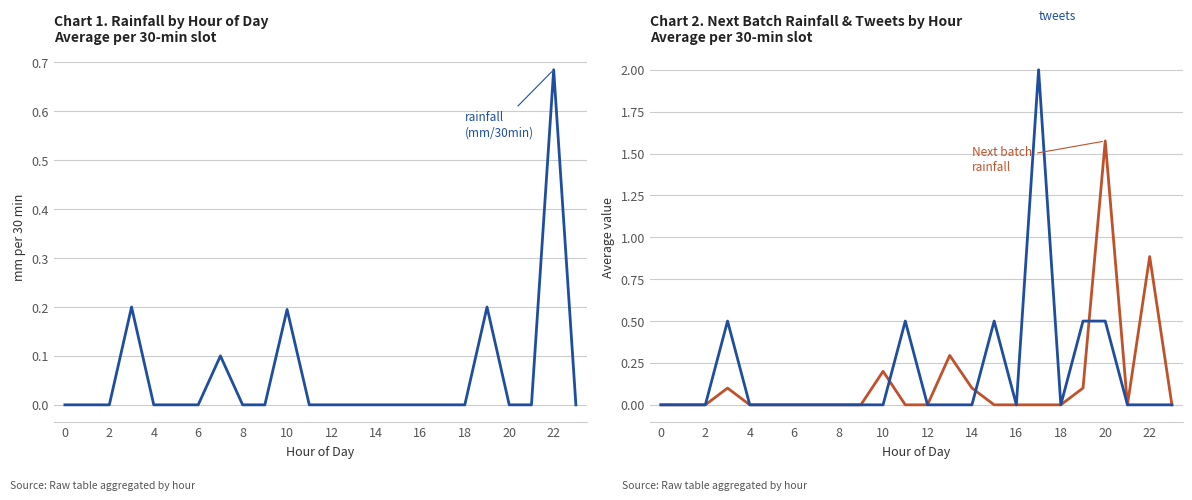

Reading left to right, transcribe all the data shown in this chart.

rainfall (mm/30min): 0.0	0.0	0.0	0.2	0.0	0.0	0.0	0.1	0.0	0.0	0.2	0.0	0.0	0.0	0.0	0.0	0.0	0.0	0.0	0.2	0.0	0.0	0.7	0.0
Next batch rainfall (mm/30min): 0.0	0.0	0.0	0.1	0.0	0.0	0.0	0.0	0.0	0.0	0.2	0.0	0.0	0.3	0.1	0.0	0.0	0.0	0.0	0.1	1.6	0.0	0.9	0.0
tweets: 0.0	0.0	0.0	0.5	0.0	0.0	0.0	0.0	0.0	0.0	0.0	0.5	0.0	0.0	0.0	0.5	0.0	2.0	0.0	0.5	0.5	0.0	0.0	0.0